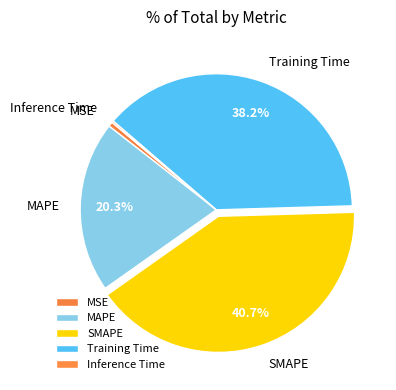

Does any single category account for the majority?

No